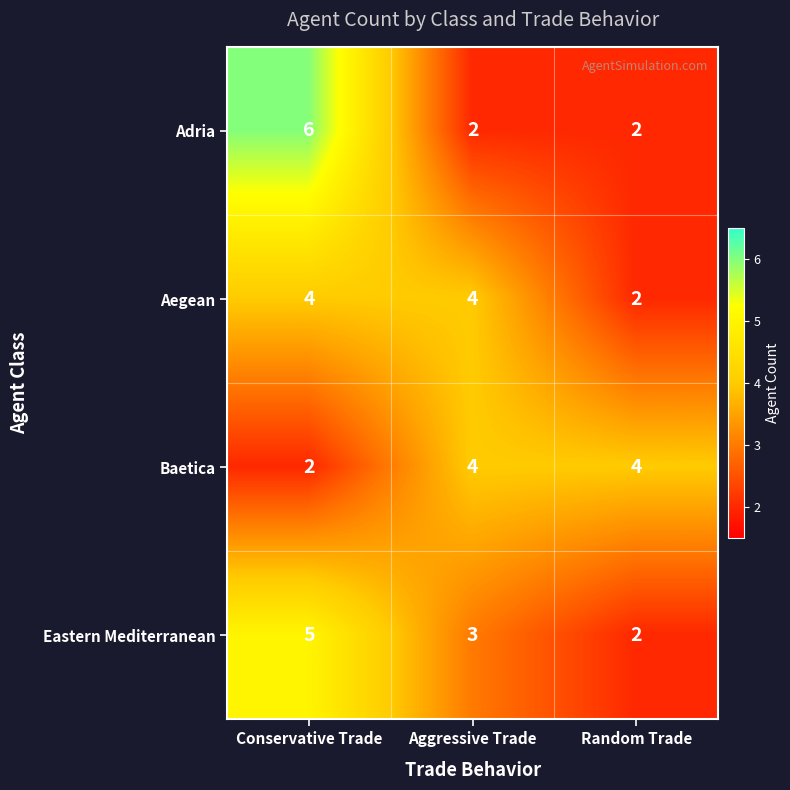

Which series has the largest range (max minus min)?

Adria